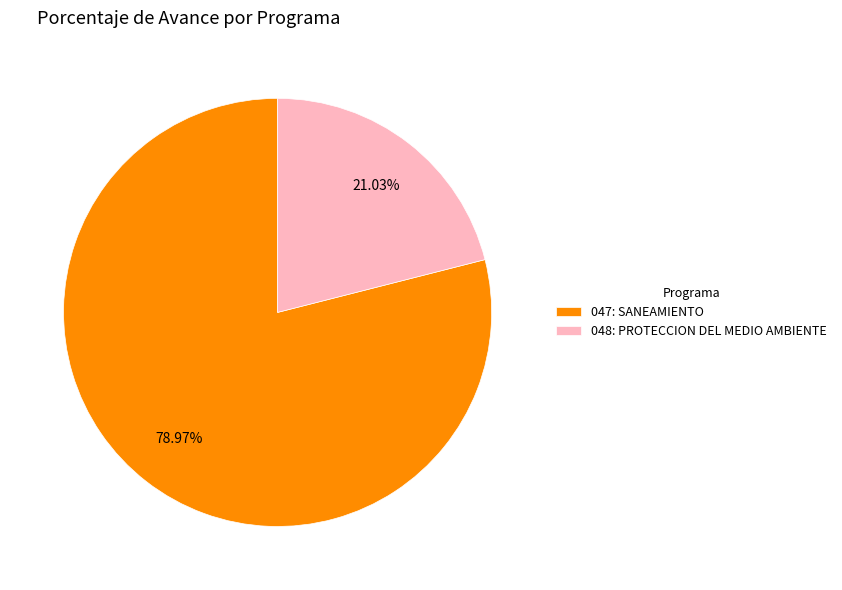

To the nearest percent, what is the combined percentage of 048: PROTECCION DEL MEDIO AMBIENTE and 047: SANEAMIENTO?

100%